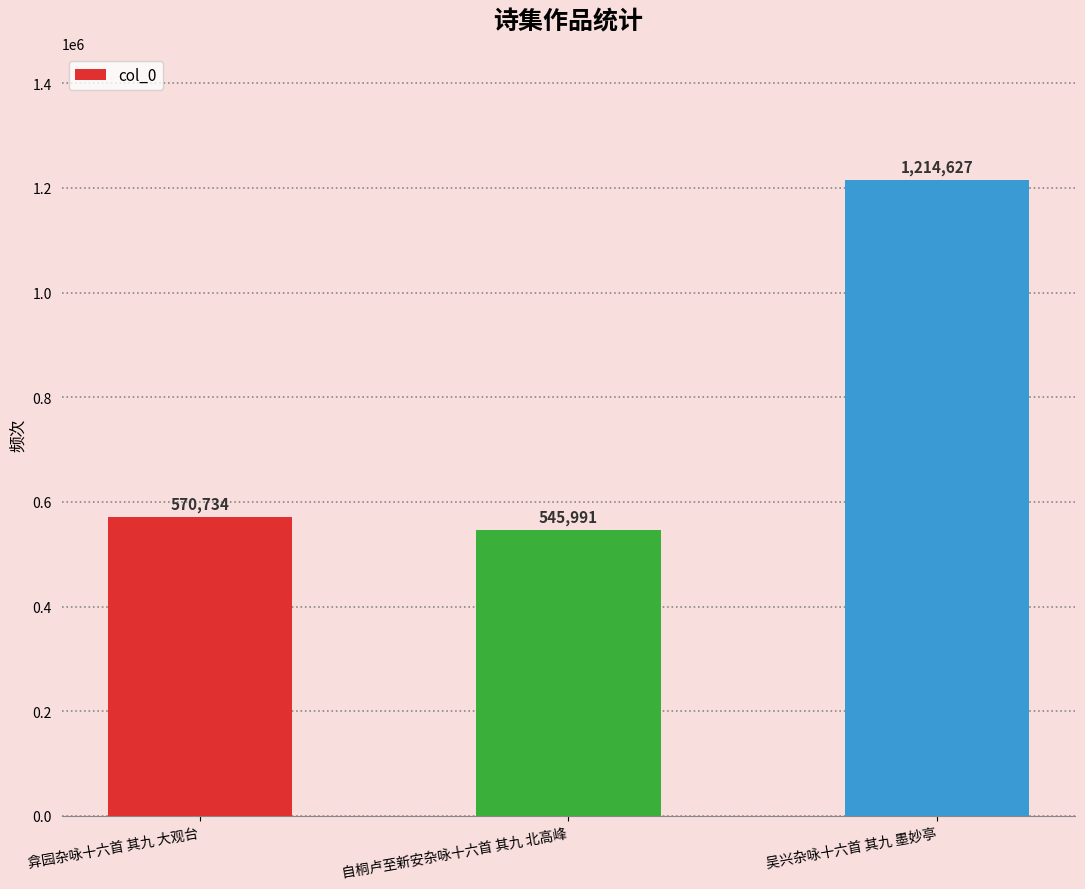

What is the sum of the values at 自桐卢至新安杂咏十六首 其九 北高峰 and 弇园杂咏十六首 其九 大观台?

1116725